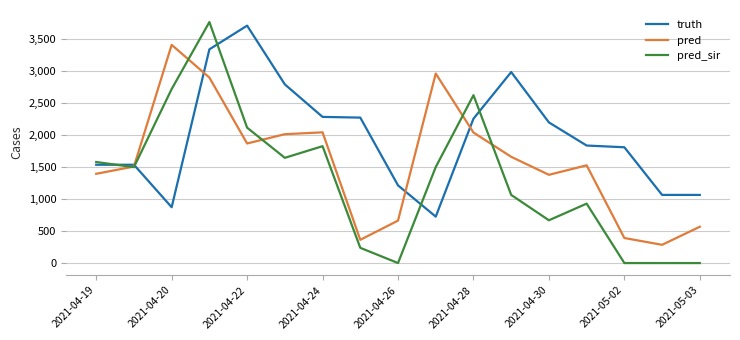

True or false: truth and pred intersect in this chart.

True